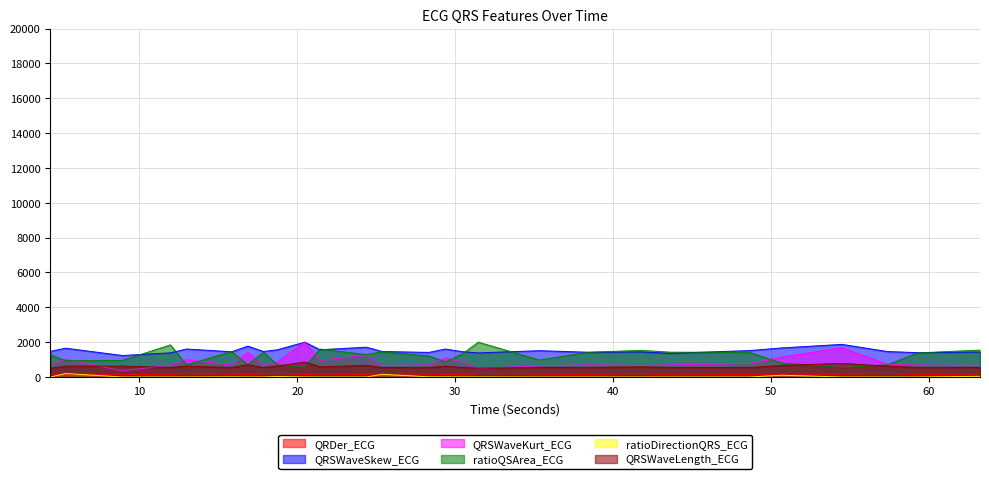

What is the label of the 4th point from the right?

54.5078125